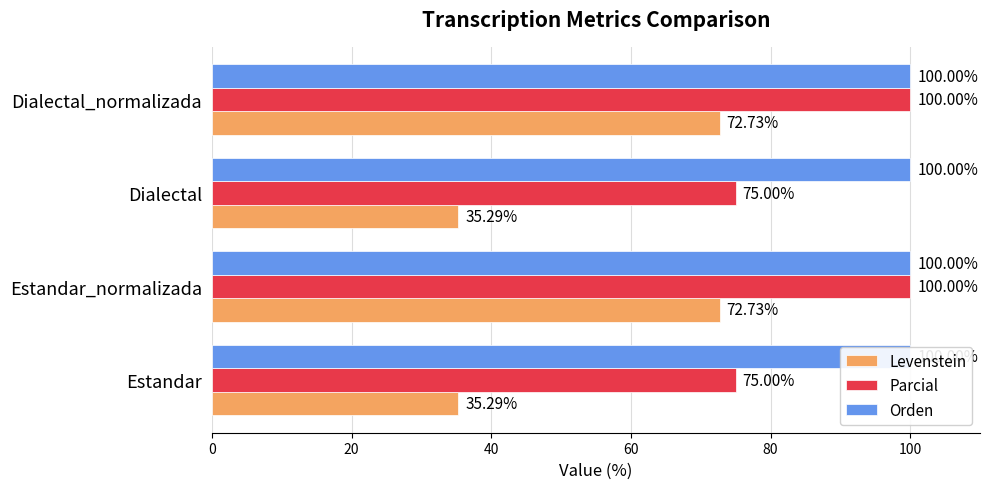

Reading left to right, transcribe all the data shown in this chart.

Levenstein: 35.3	72.7	35.3	72.7
Parcial: 75.0	100.0	75.0	100.0
Orden: 0.2	0.2	0.2	0.2